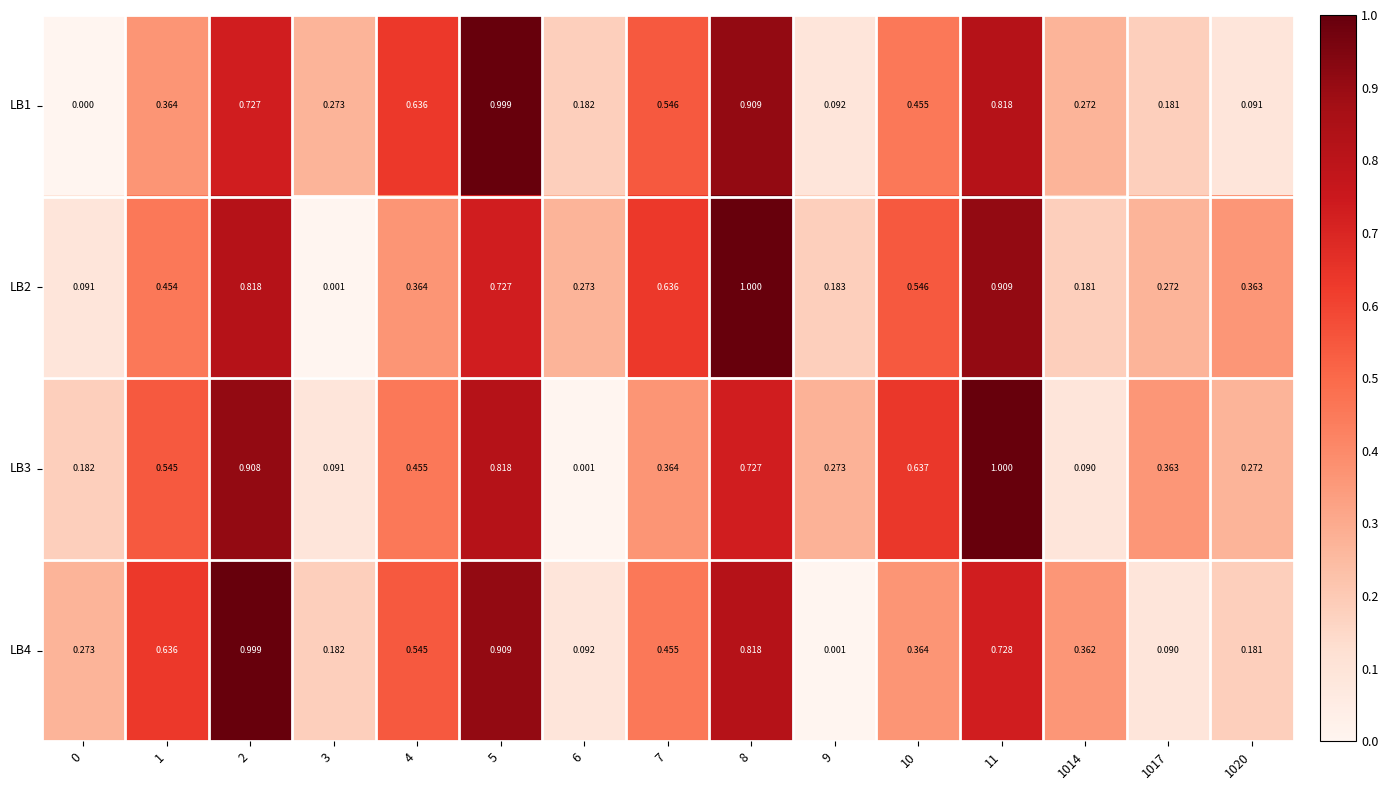

Is the value of LB4 at 11 greater than the value of LB1 at 0?

Yes